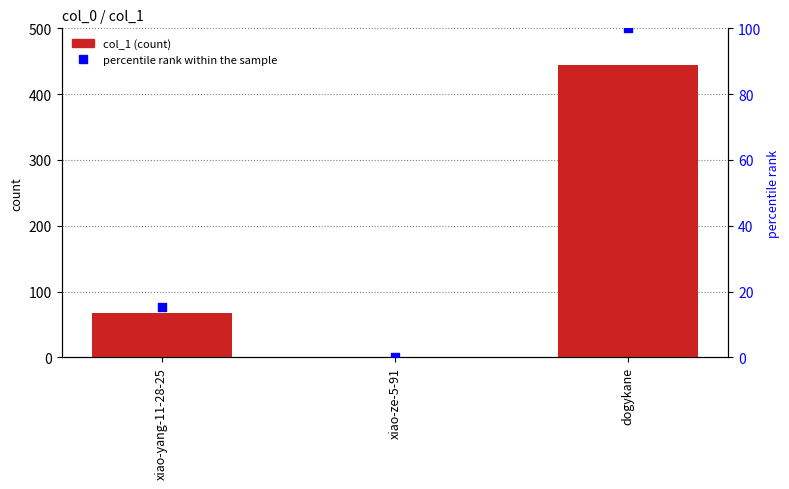

Which series has the largest total across all categories?

col_1